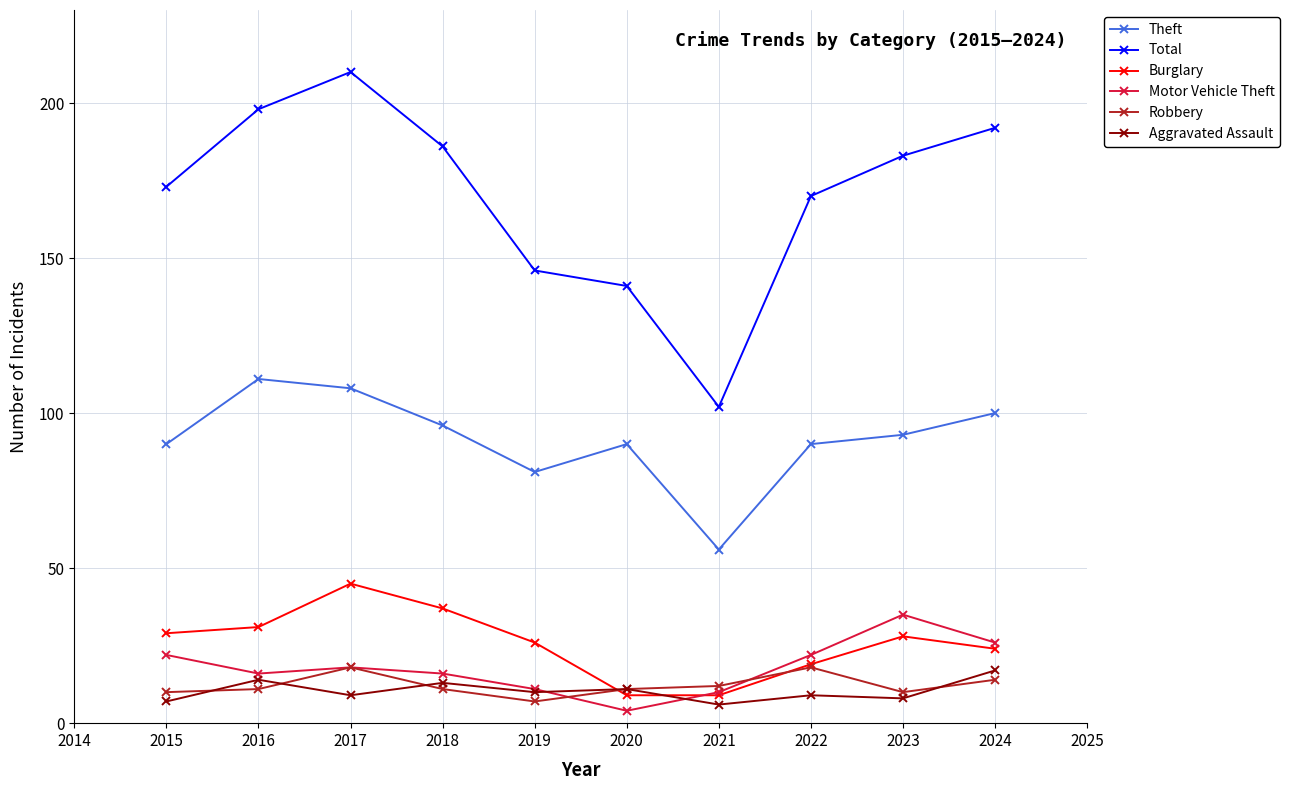

How many interior local peaks does the Total series have?

1